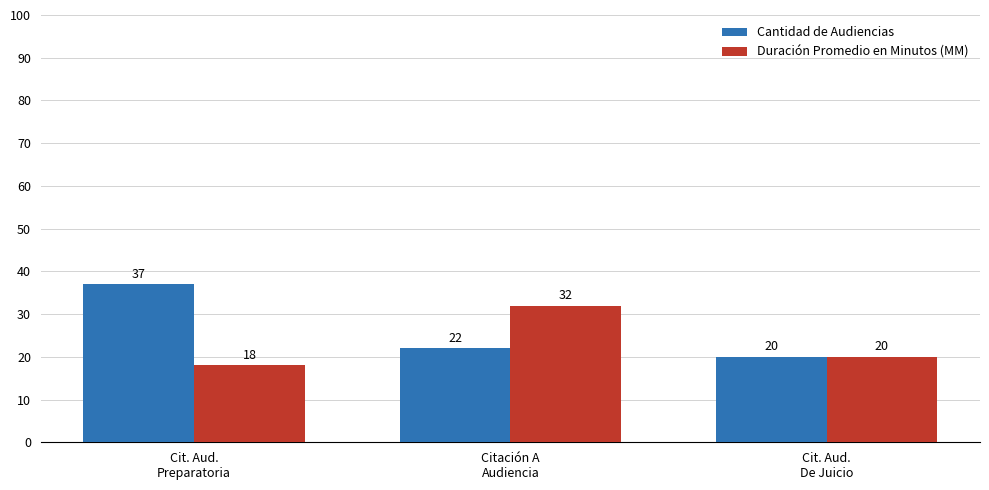

How many data points does each series have?

3